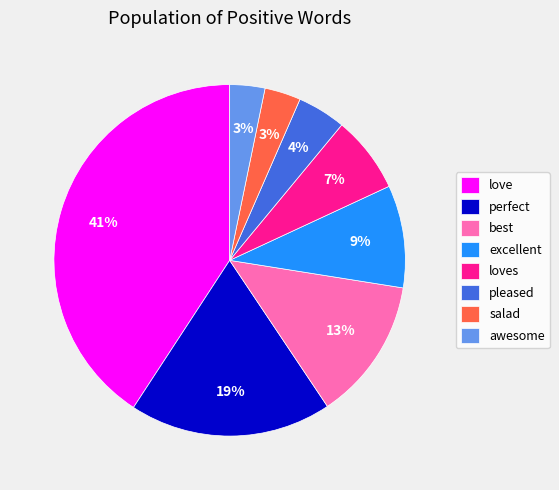

Is it true that excellent is 2% of the pie?

False